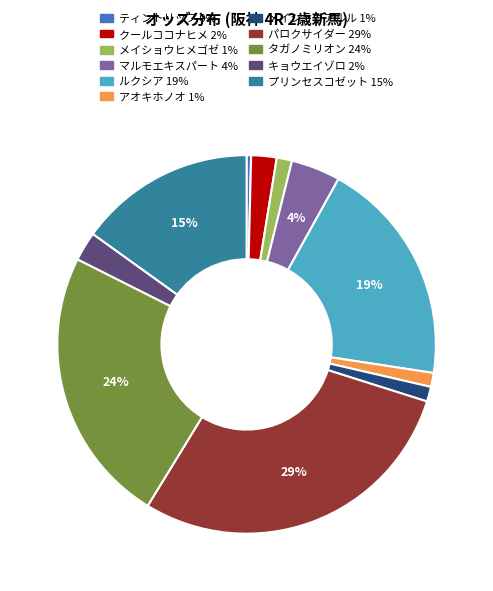

Is there a majority slice in this chart?

No